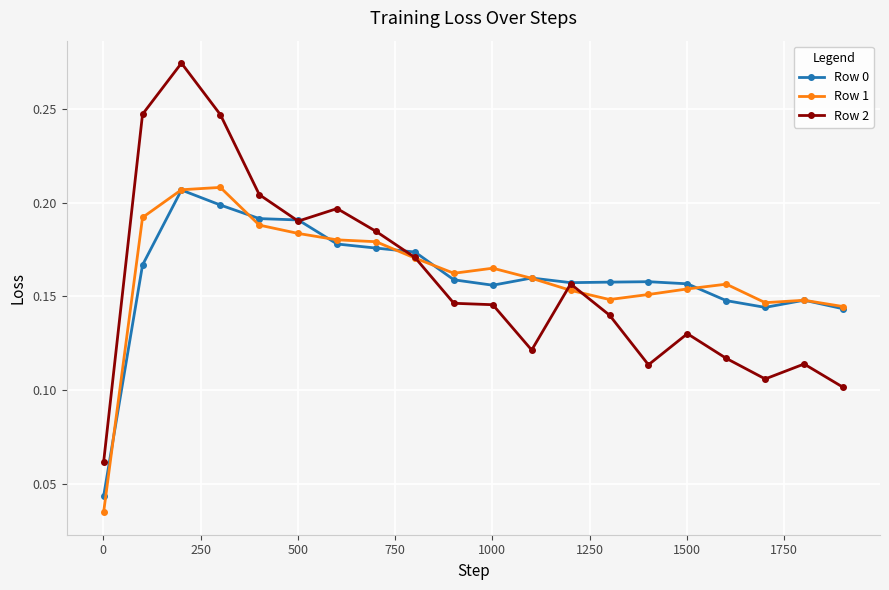

True or false: Row 2 has more than 2 points higher than both neighbors.

True